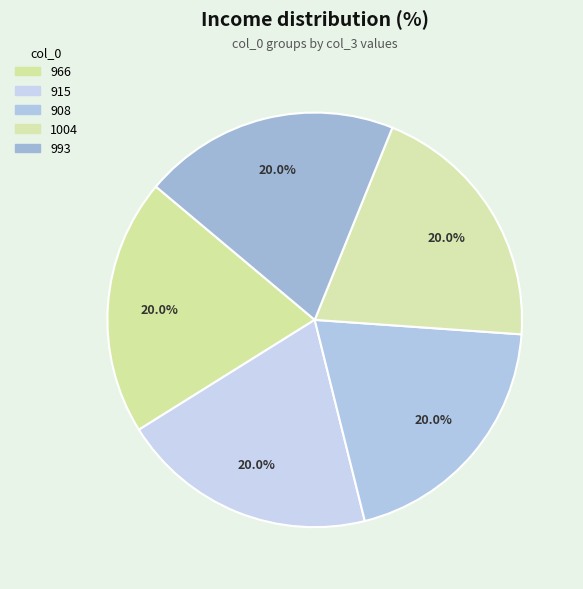

To the nearest percent, what is the combined percentage of 1004 and 915?

40%